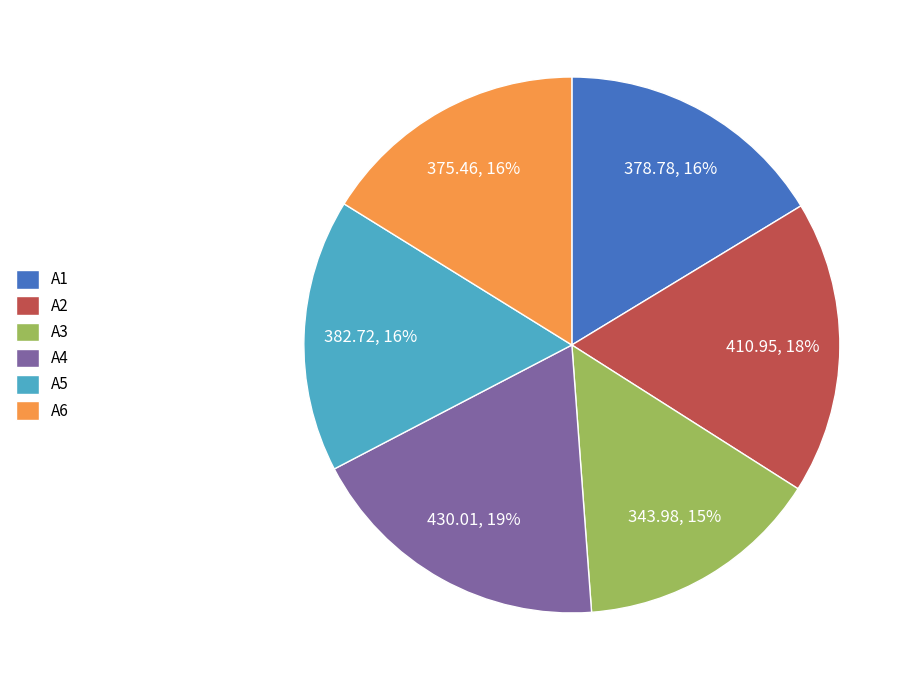

Count the number of slices in the pie.

6